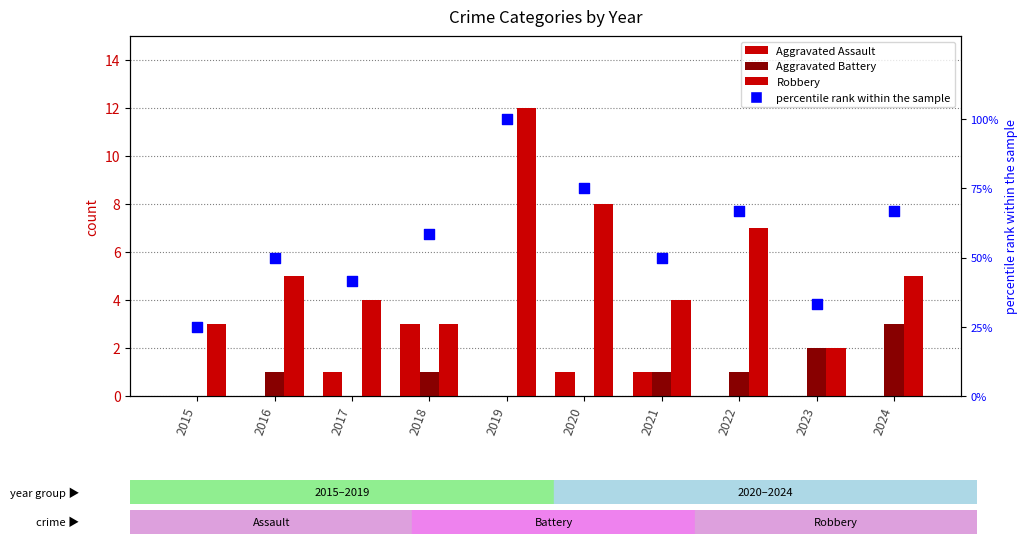

Which series reaches the maximum Y coordinate?

percentile rank within the sample